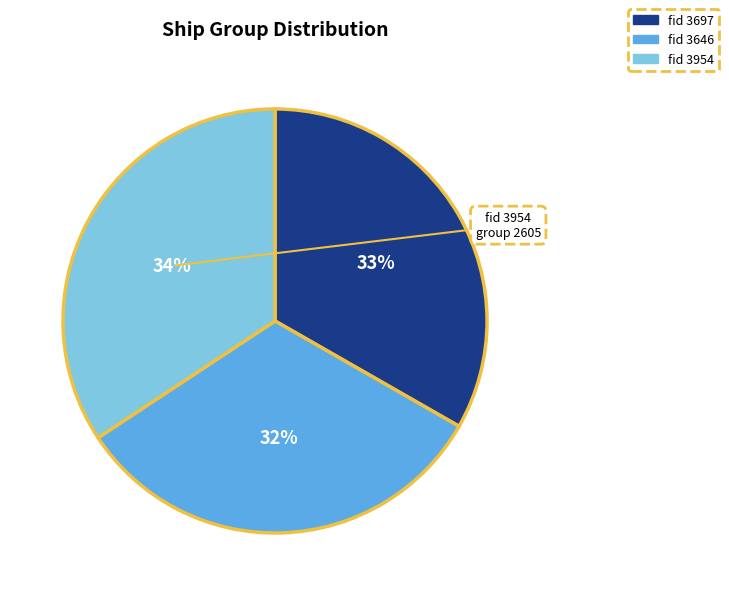

To the nearest percent, what is the average slice percentage?

33%